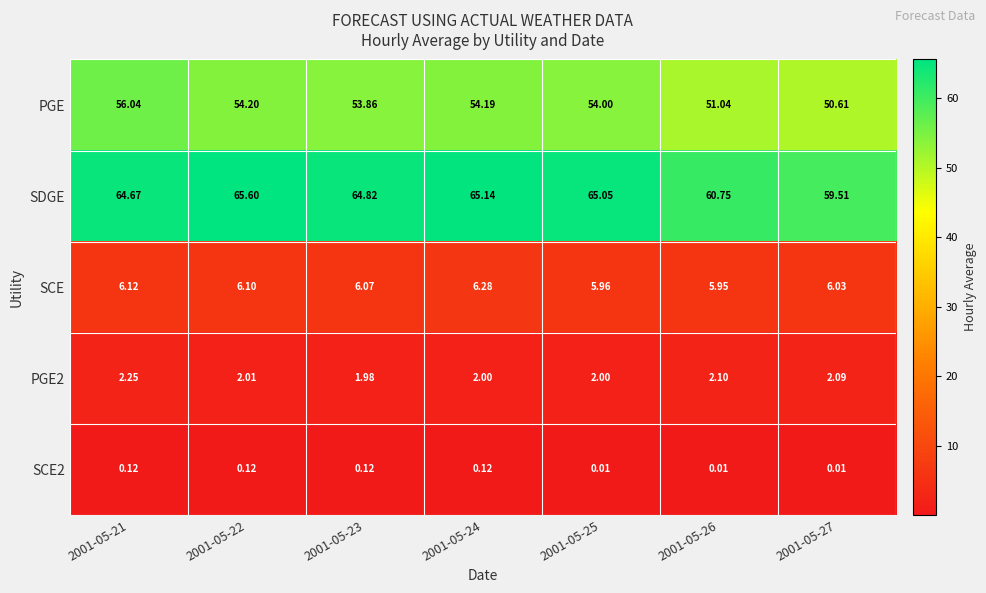

Is the value of PGE at 2001-05-24 greater than the value of SDGE at 2001-05-21?

No